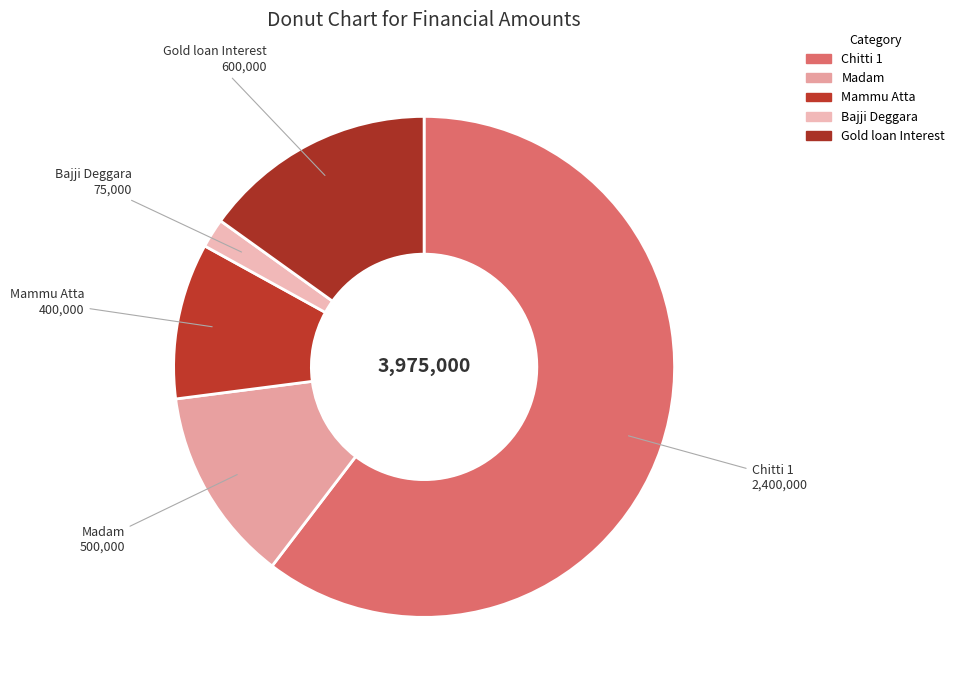

Does Chitti 1 account for over 50% of the chart?

Yes